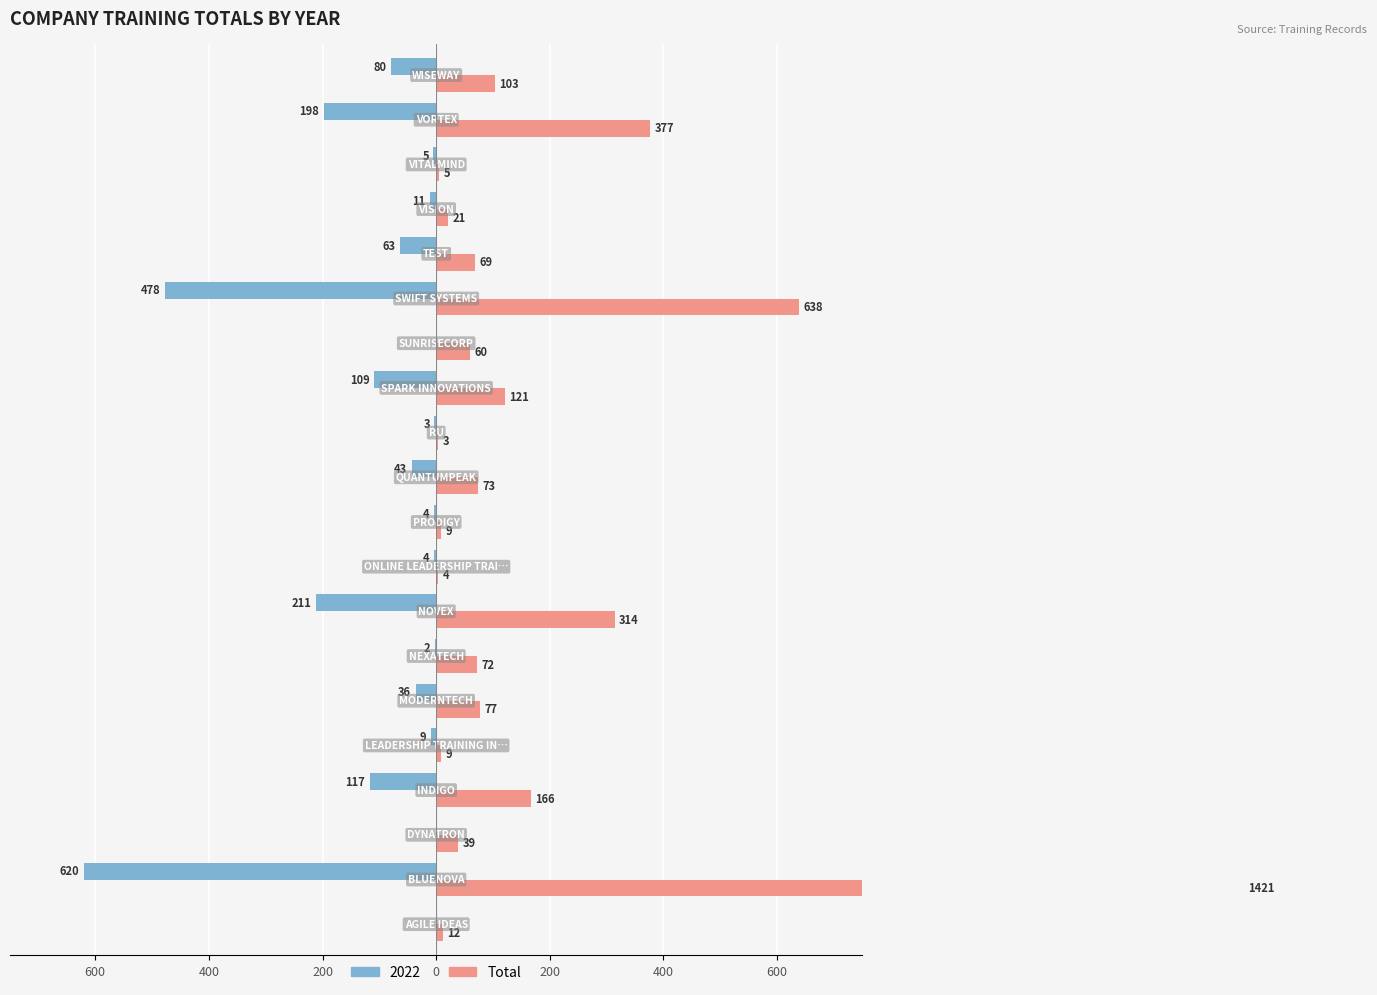

Is it true that the value at 7 is 214?

False